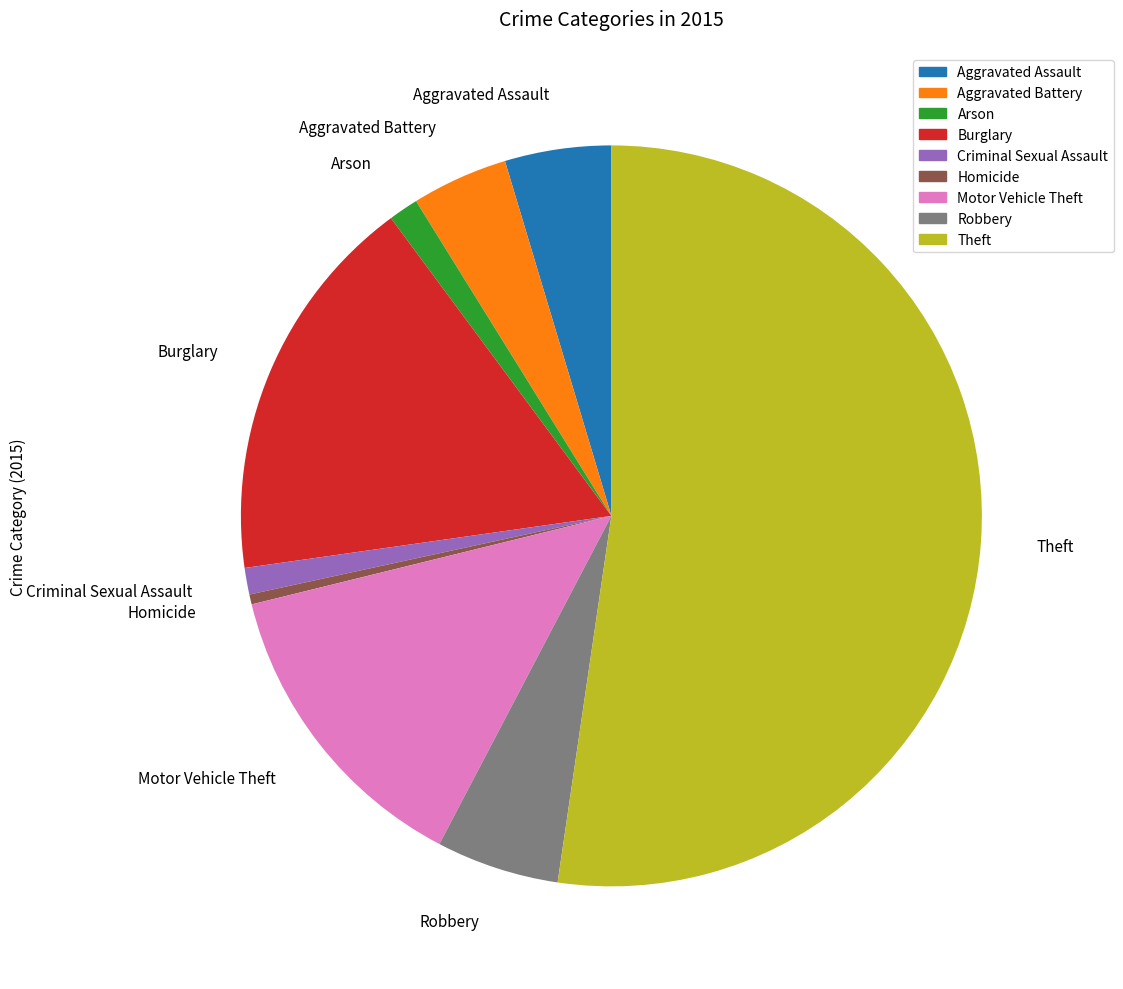

The Burglary slice represents 17% of the pie. True or false?

True